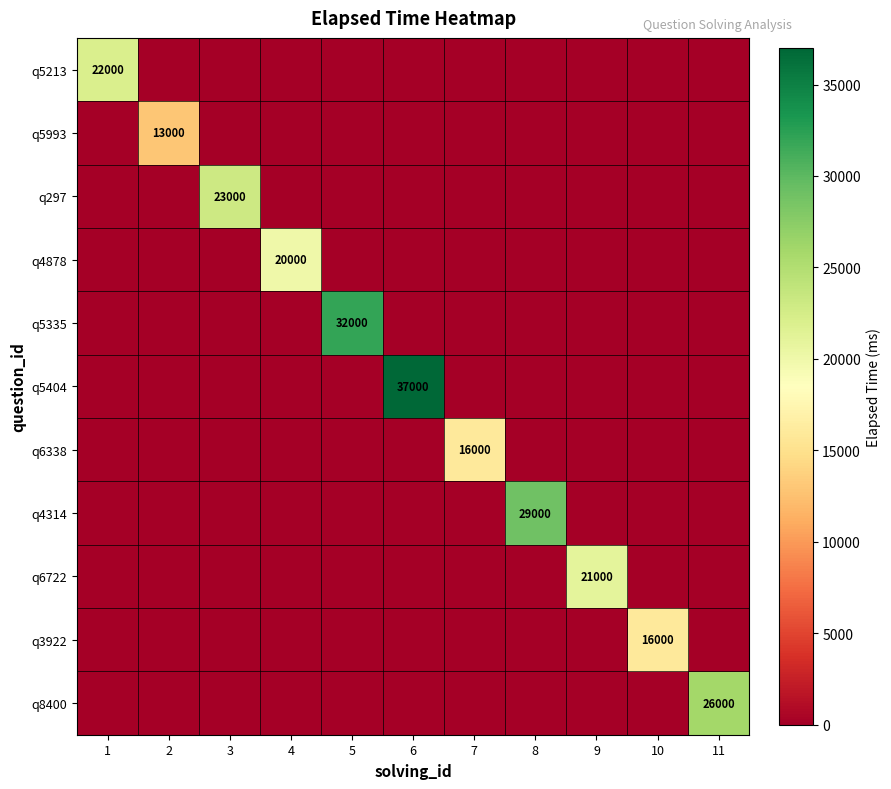

True or false: q5404 has a value of -17223 at 1.

False